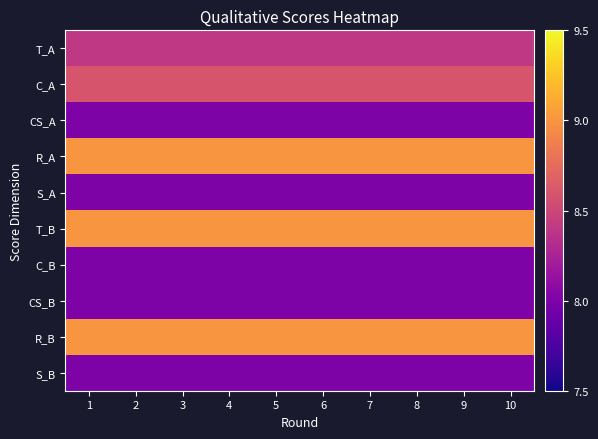

What is the smallest value displayed?

8.0